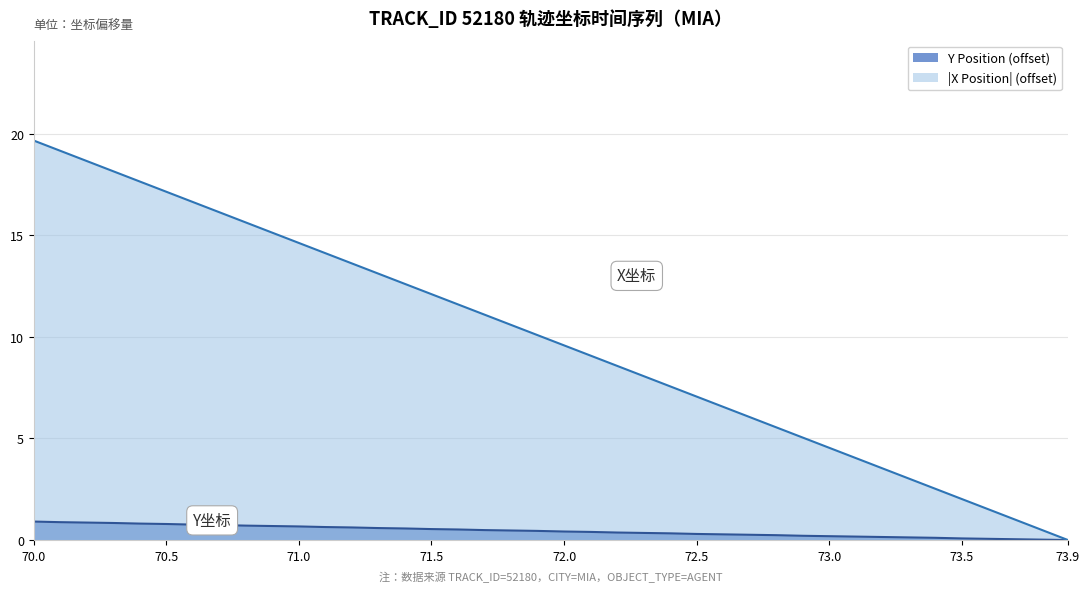

Reading left to right, what are all the values shown in this chart?

TIMESTAMP: 19.7	19.2	18.7	18.2	17.6	17.1	16.6	16.1	15.6	15.1	14.6	14.1	13.6	13.1	12.6	12.1	11.6	11.1	10.6	10.1	9.6	9.1	8.6	8.1	7.6	7.1	6.6	6.1	5.5	5.0	4.5	4.0	3.5	3.0	2.5	2.0	1.5	1.0	0.5	0.0
Y: 0.9	0.9	0.9	0.8	0.8	0.8	0.8	0.7	0.7	0.7	0.7	0.6	0.6	0.6	0.6	0.5	0.5	0.5	0.5	0.5	0.4	0.4	0.4	0.3	0.3	0.3	0.3	0.3	0.2	0.2	0.2	0.2	0.2	0.1	0.1	0.1	0.1	0.0	0.0	0.0